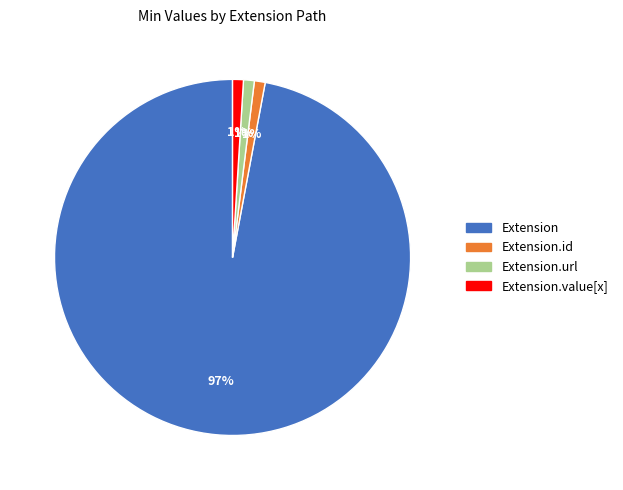

Does any single category account for the majority?

Yes